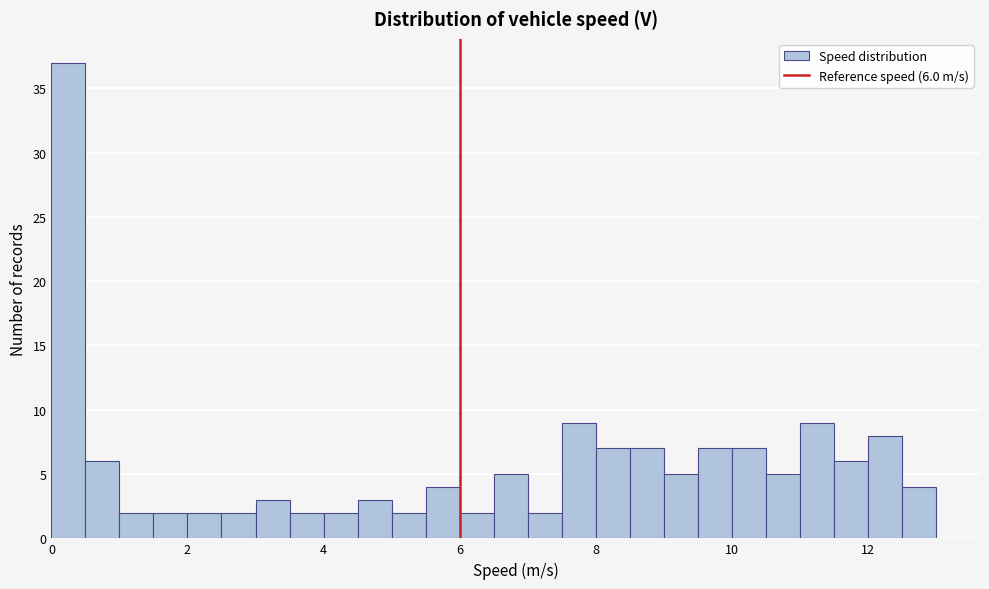

Around what value on the x-axis is the tallest bar? Give the approximate position of its centre, as read against the axis.

0.2